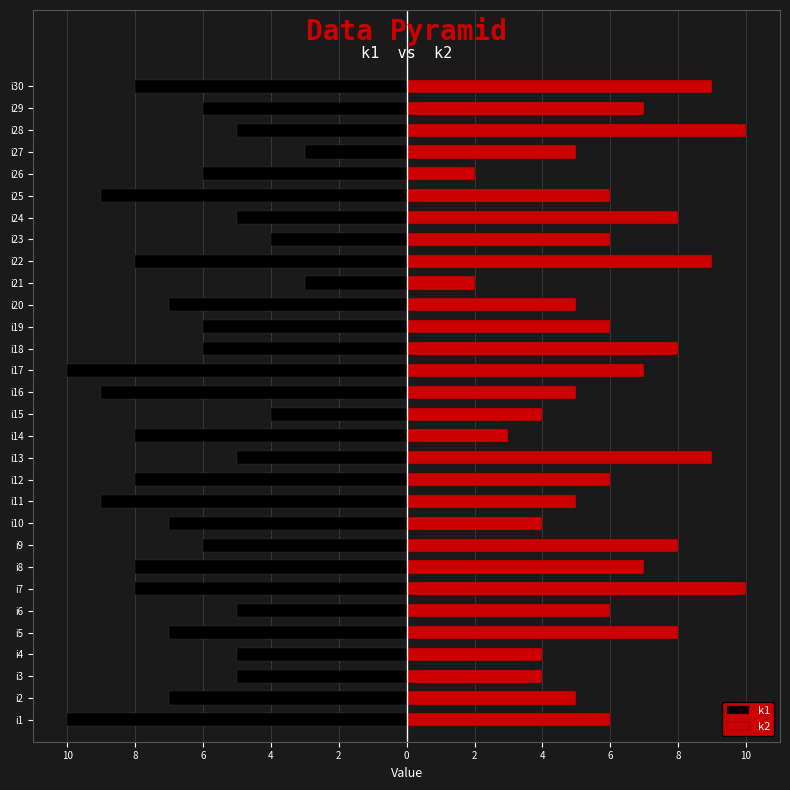

How many bars are there in total?

60